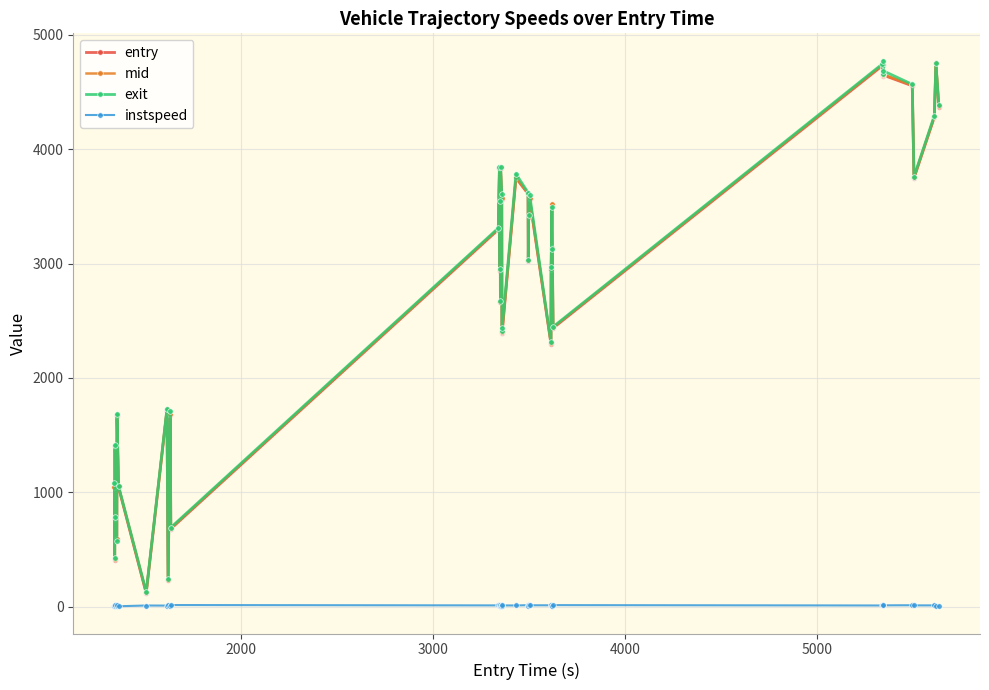

What is the maximum value for mid?

4756.6